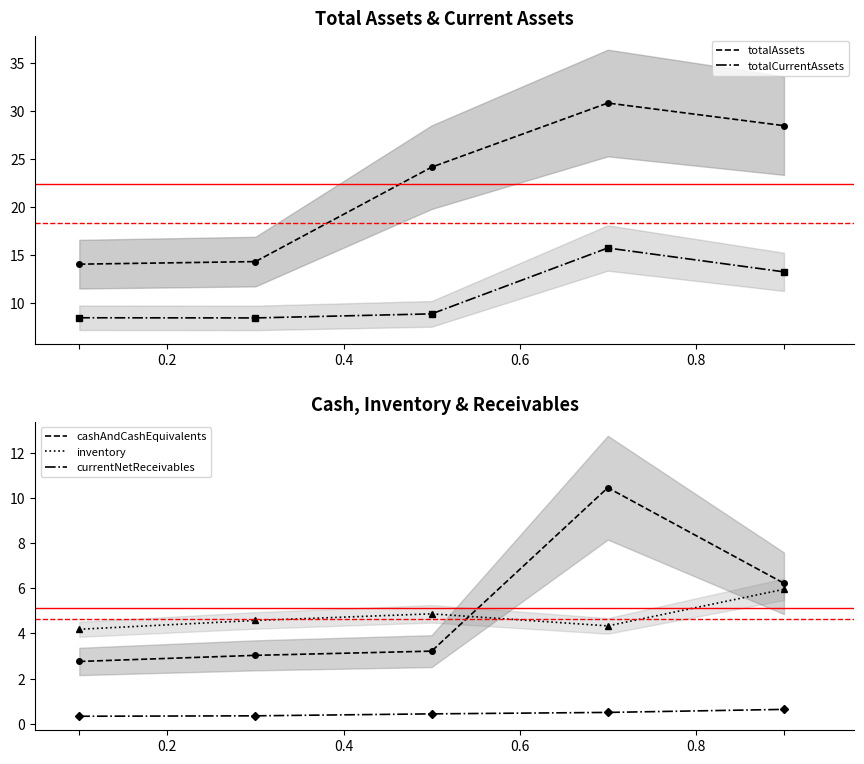

What is the sum of the currentNetReceivables values at 0.4 and 0.8?

0.8